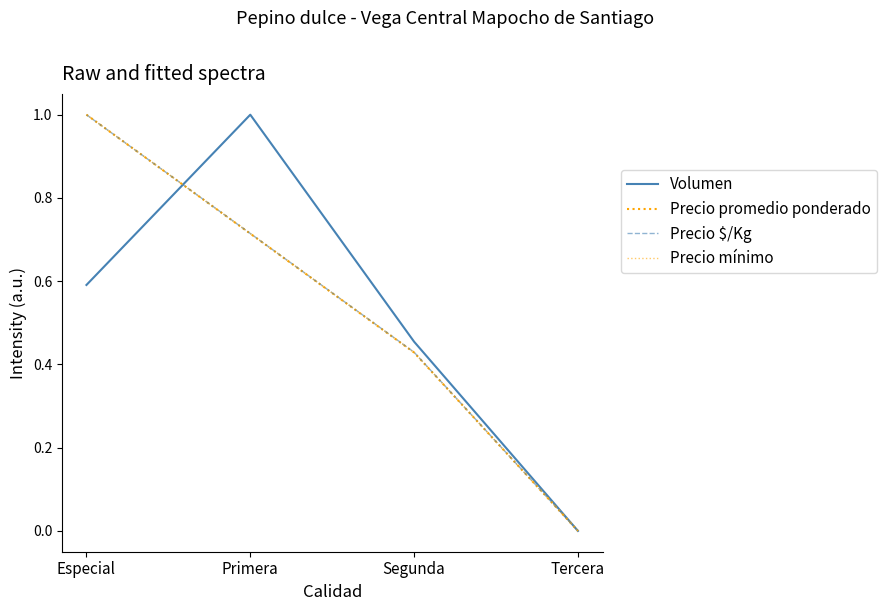

What is the label of the 4th point from the left?

Tercera